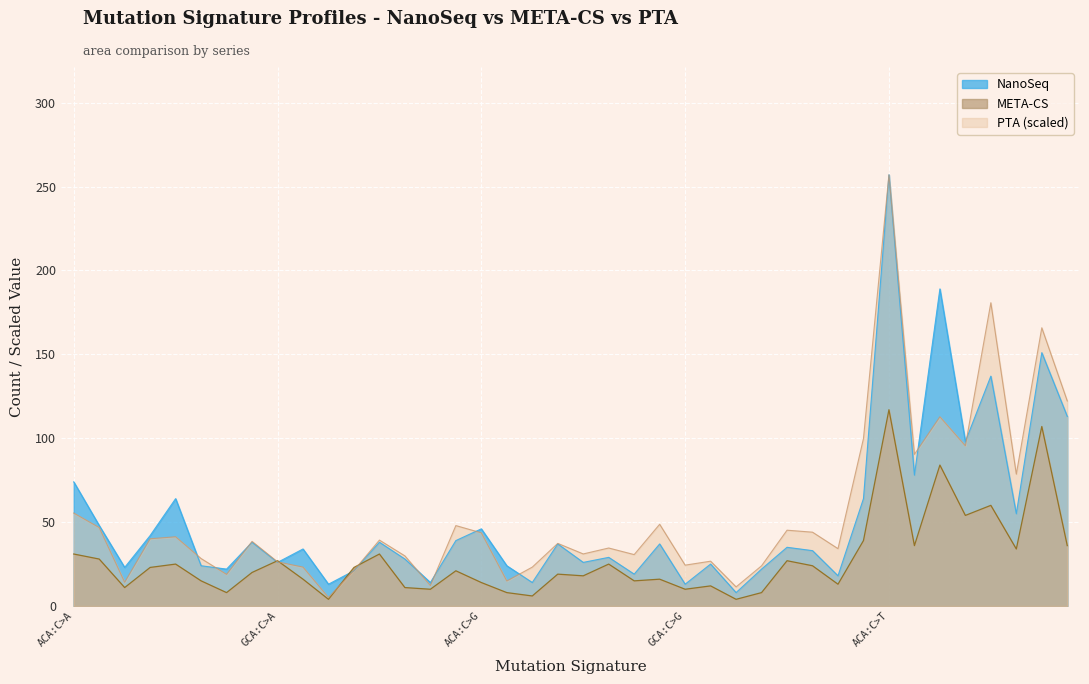

Which series has the widest spread of values?

PTA (scaled)